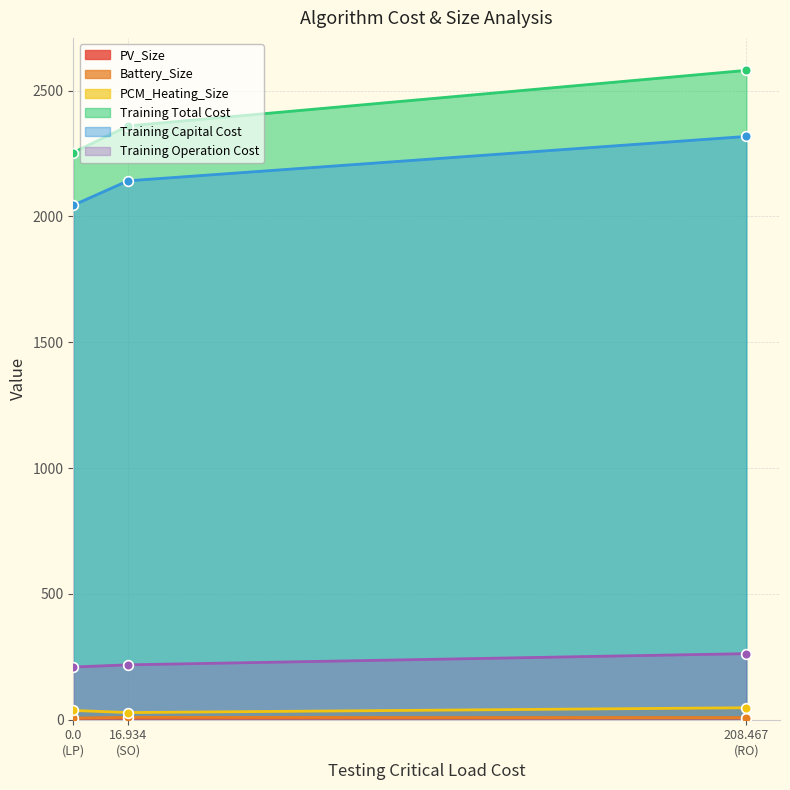

Which series has the widest spread of values?

Training Total Cost